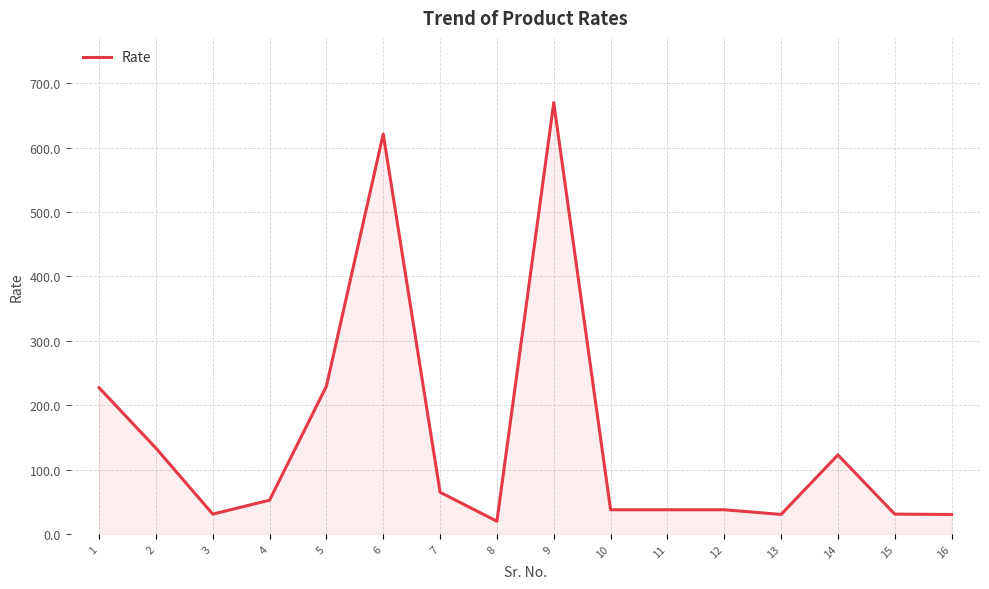

What is the maximum value shown in the chart?

670.0